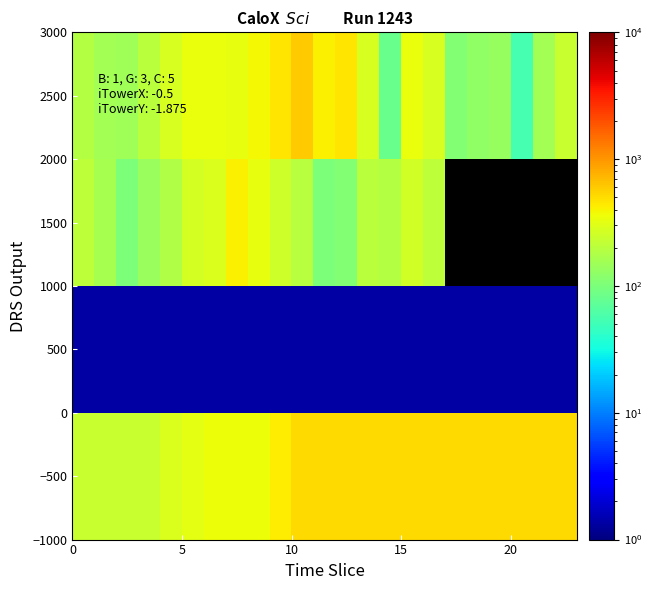

At how many categories does at least one series exceed 152?

23